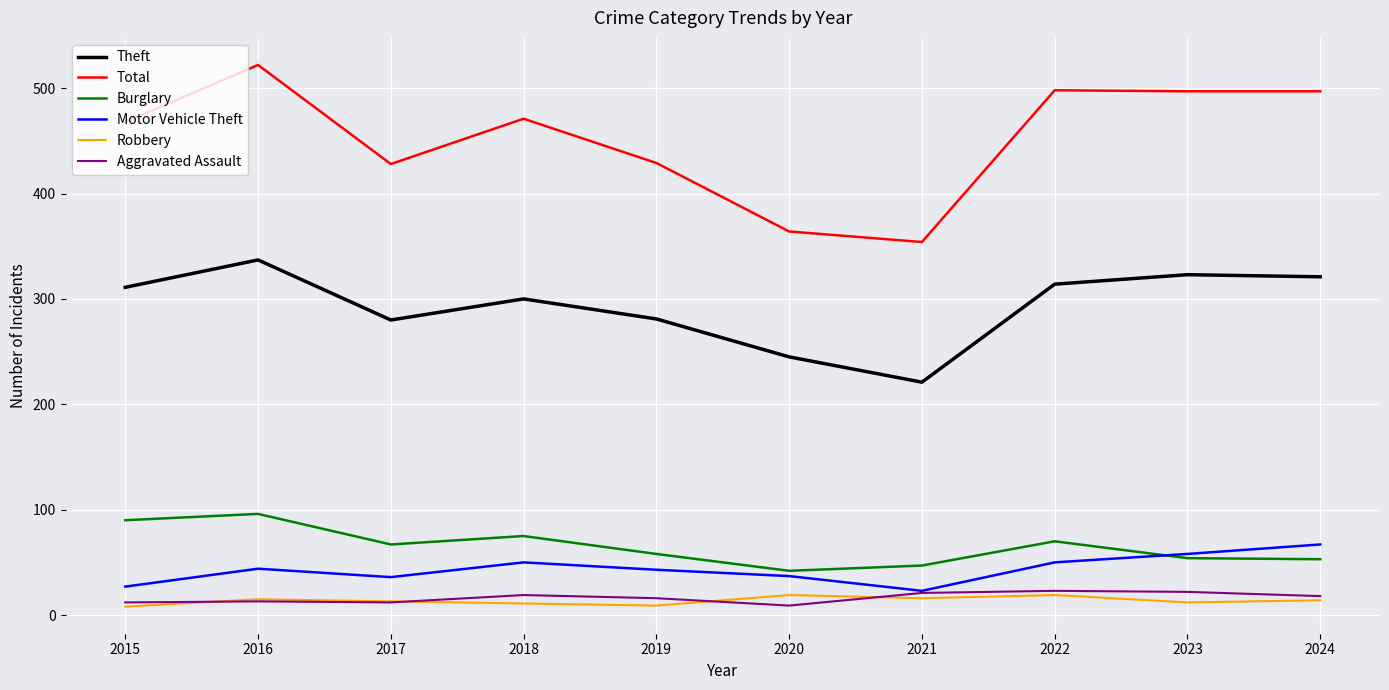

At which category does the chart reach its peak across all series?

2016